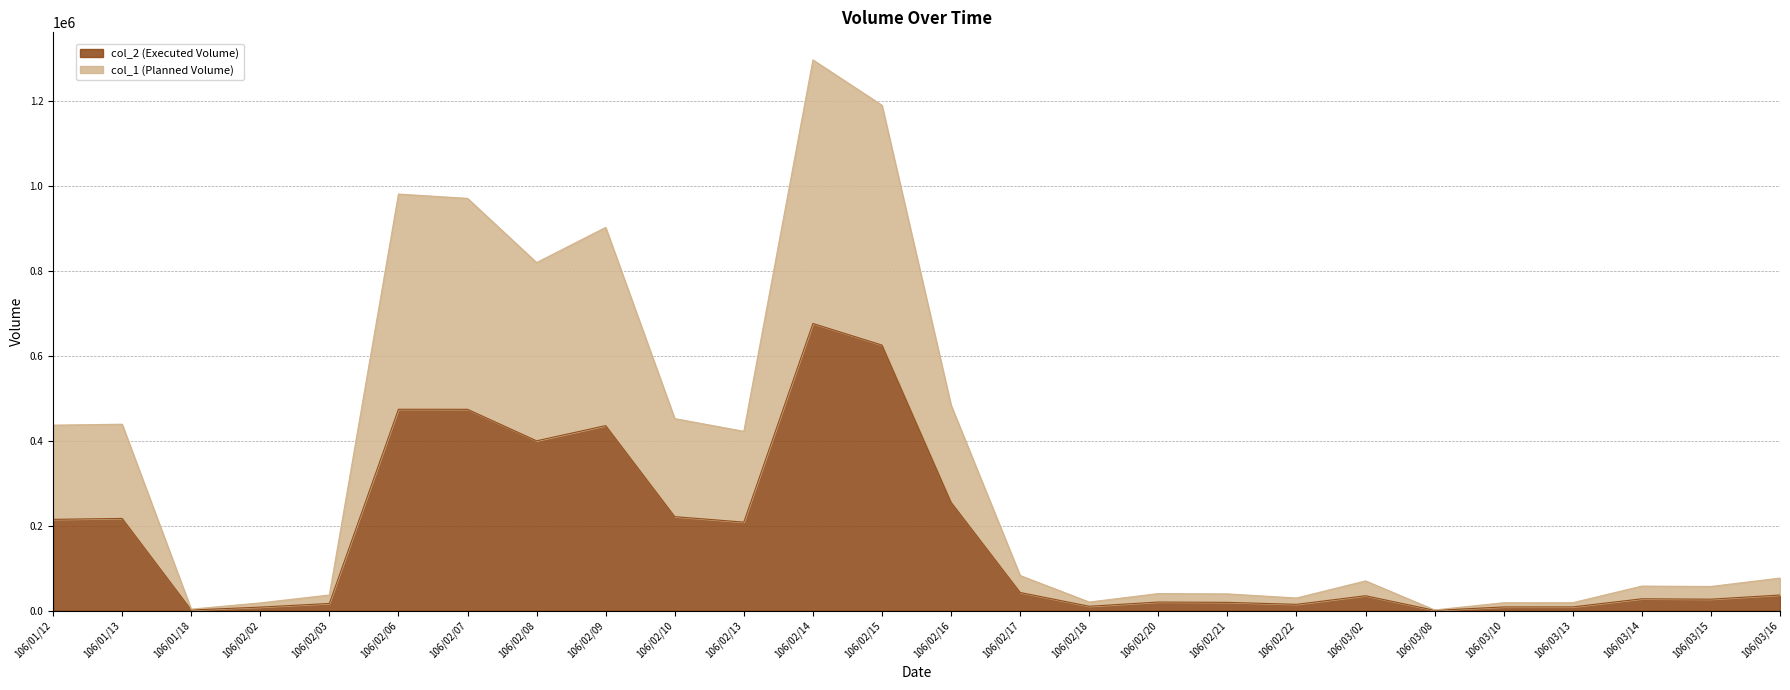

What is the value of the col_2 (Executed Volume) point at the 5th from the left?

17200